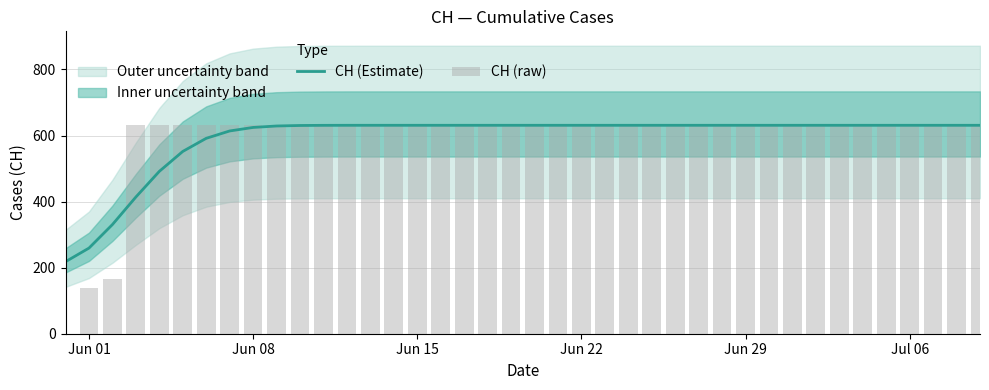

The CH (Estimate) series shows 631.0 at Jul 06. True or false?

True